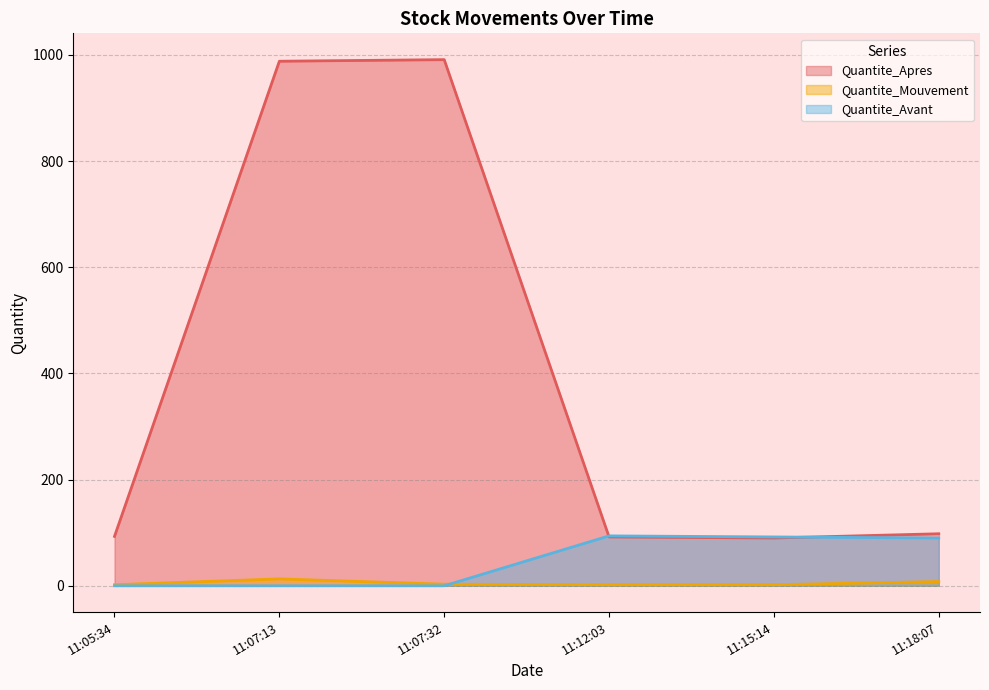

How many lines are shown in the chart?

3